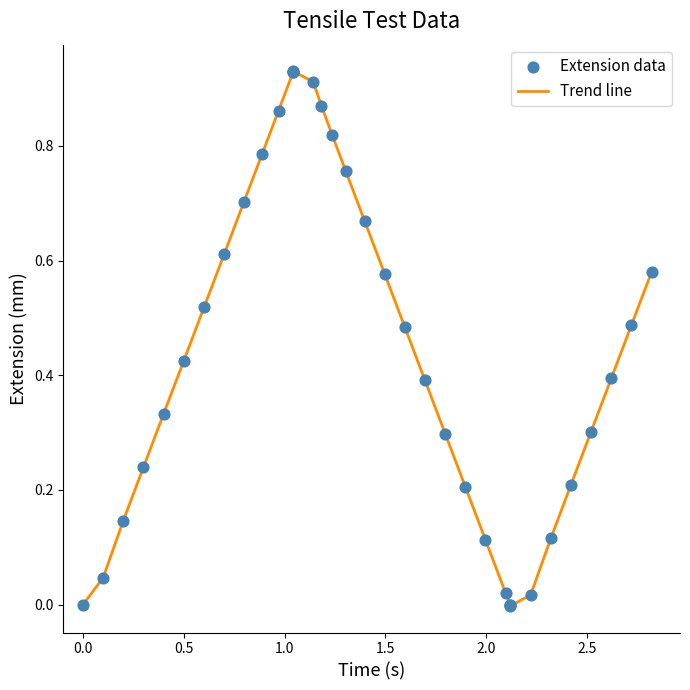

How many lines are shown in the chart?

1